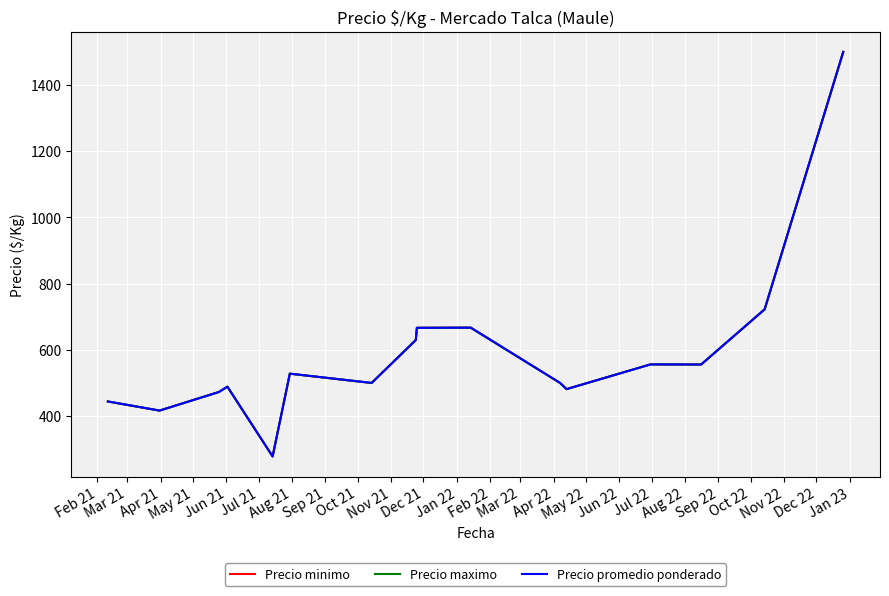

Does the chart display data point markers on the line(s)?

No